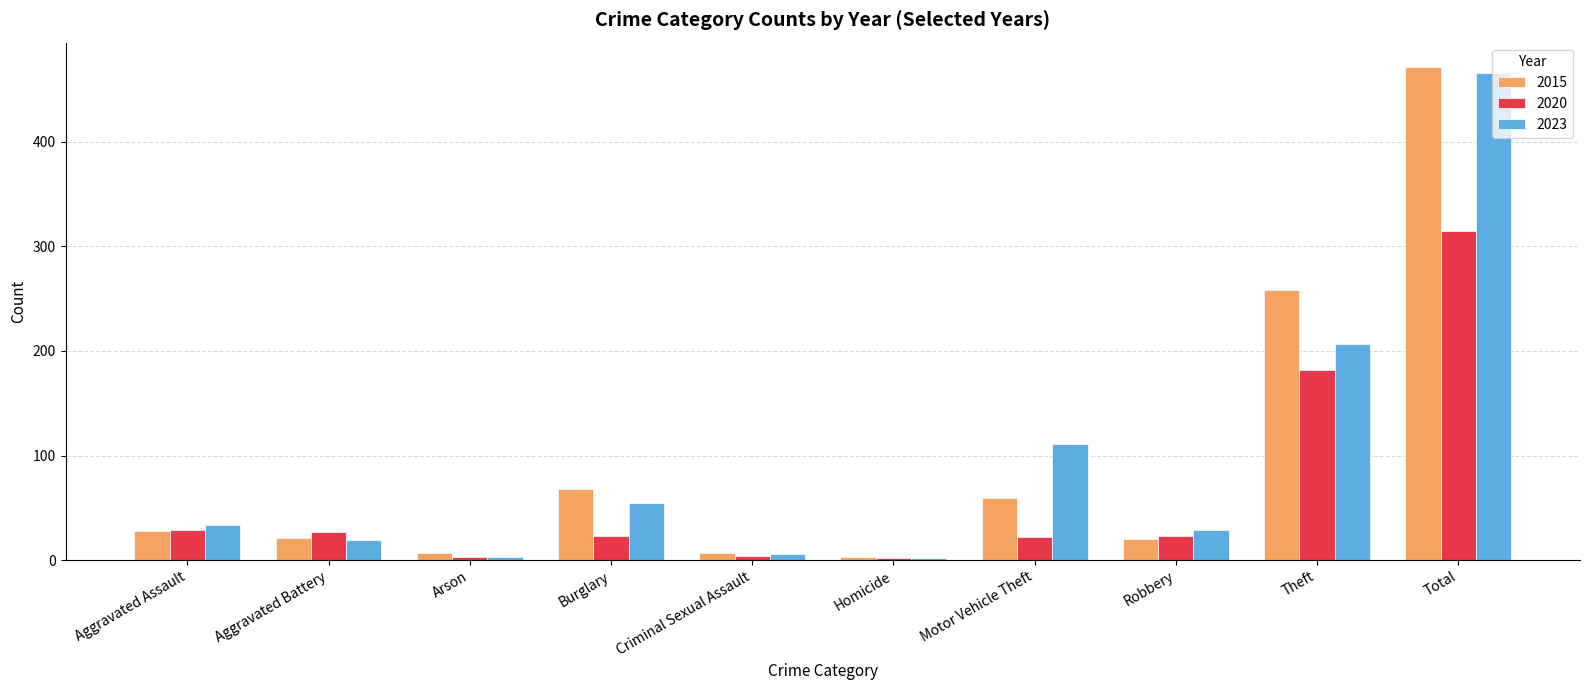

What is the sum of the 2015 values at Aggravated Battery and Total?

492